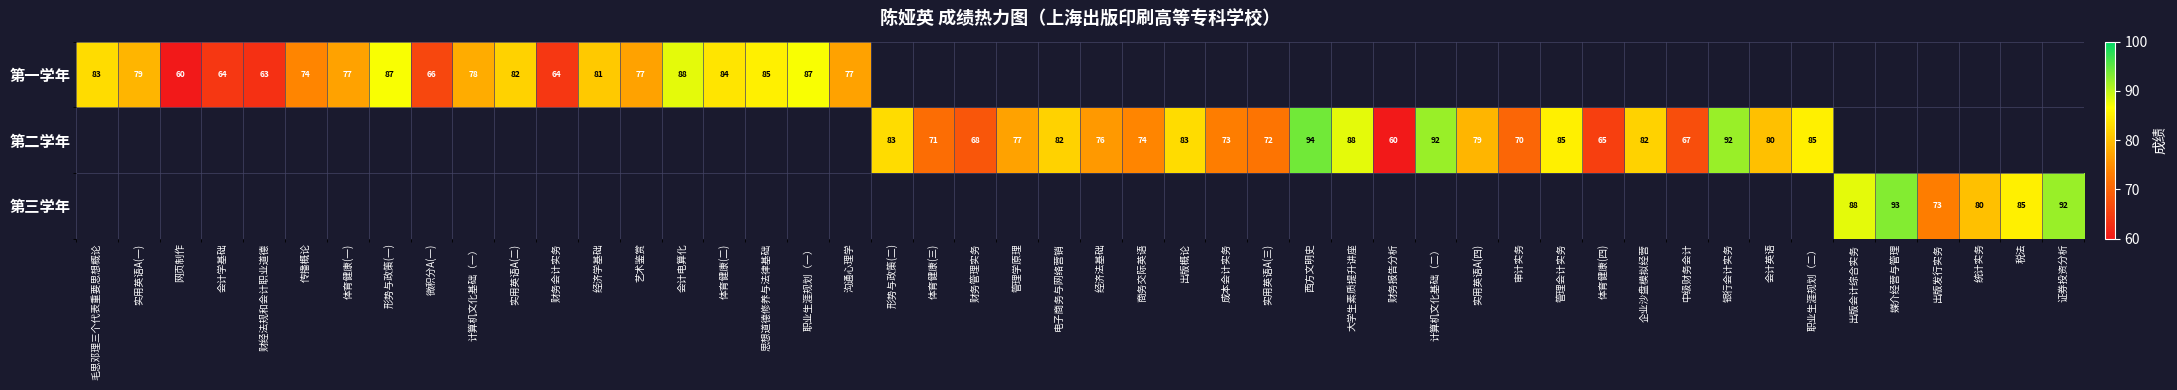

The 第二学年 series shows 82 at 电子商务与网络营销. True or false?

True